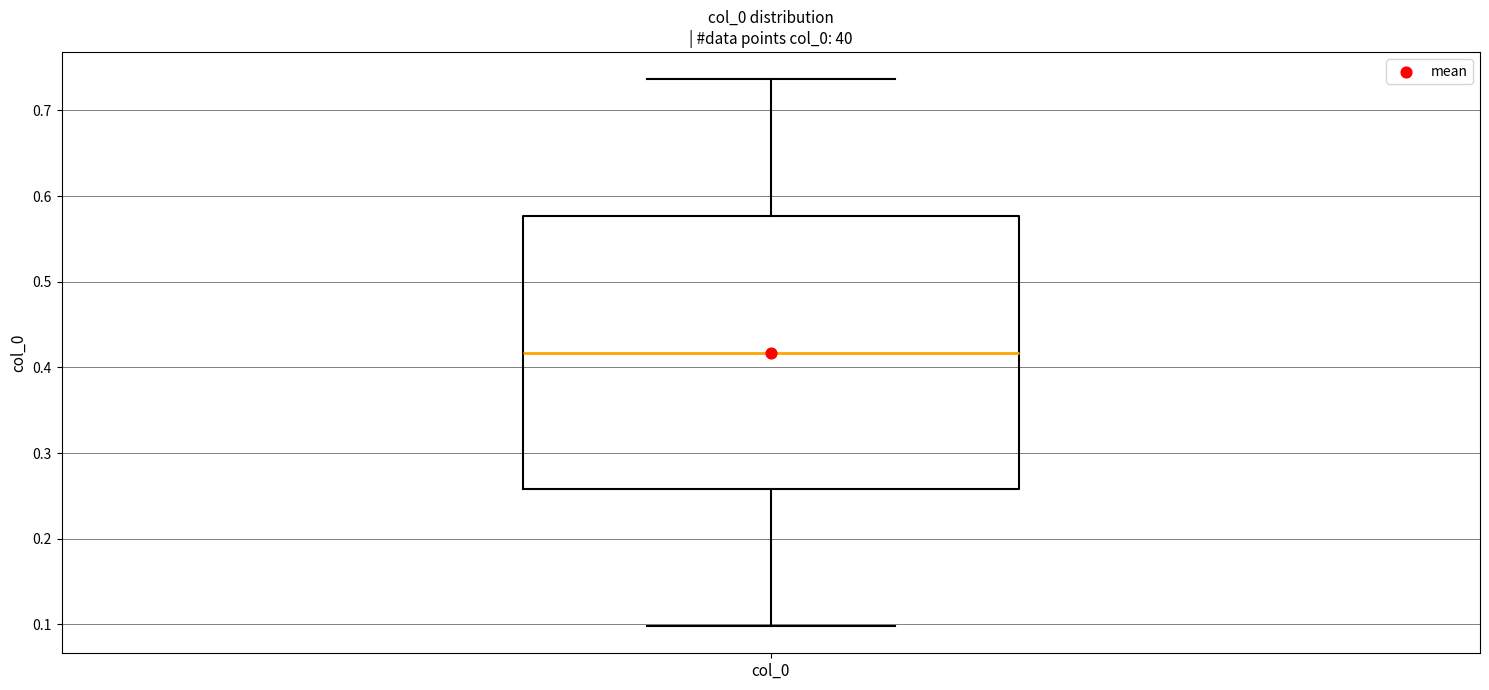

Where is the lower edge of the box for col_0 on the y-axis? The values are not printed on the chart, so give them approximately, as read against the axis.

0.26